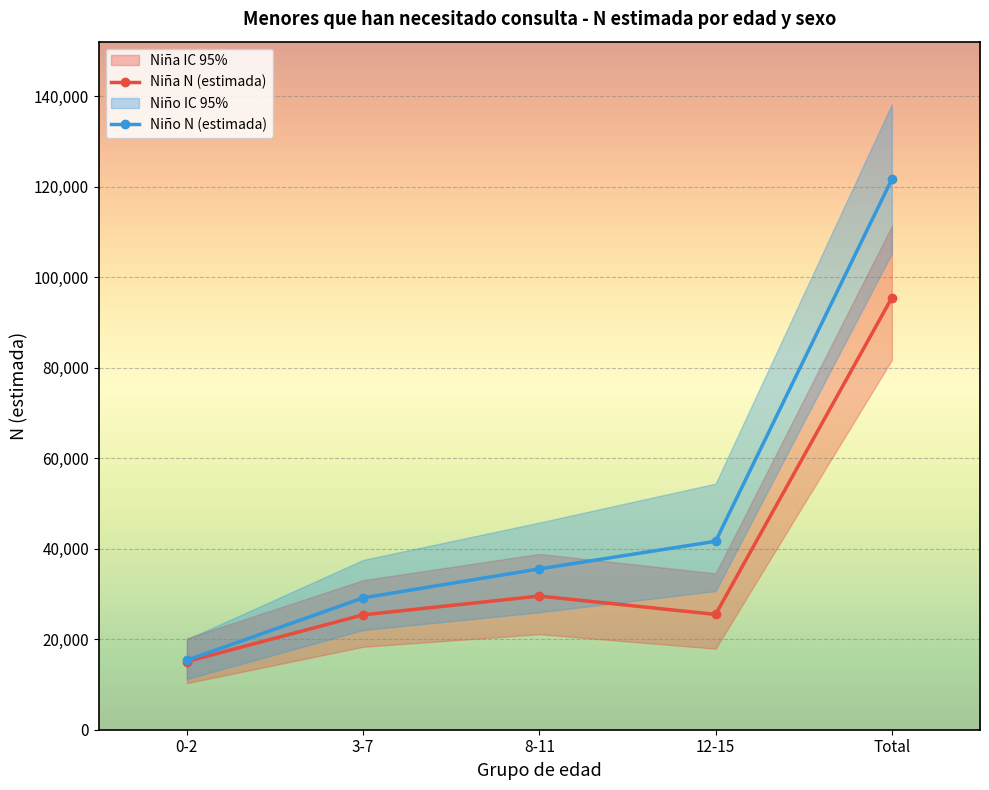

Is the value of Niña N (estimada) at Total greater than the value of Niña N (lím inf IC) at 0-2?

Yes